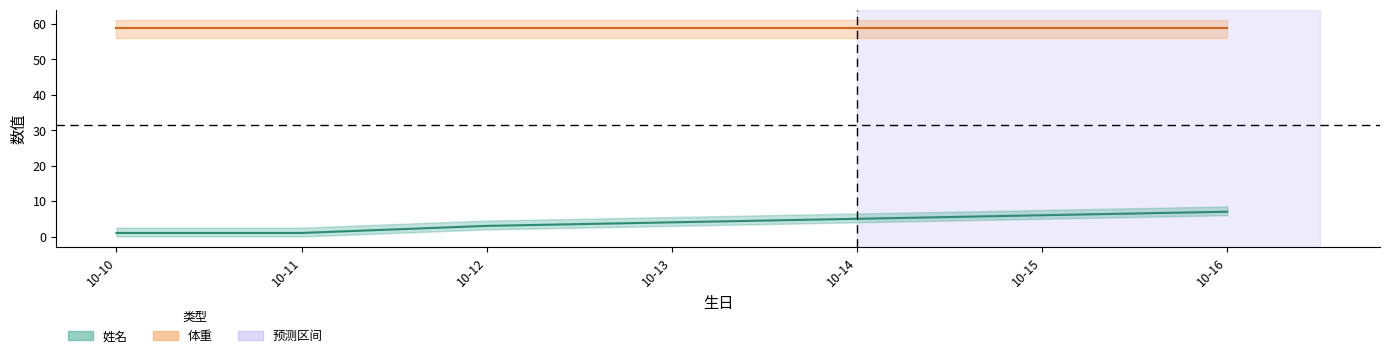

What is the maximum value shown in the chart?

7